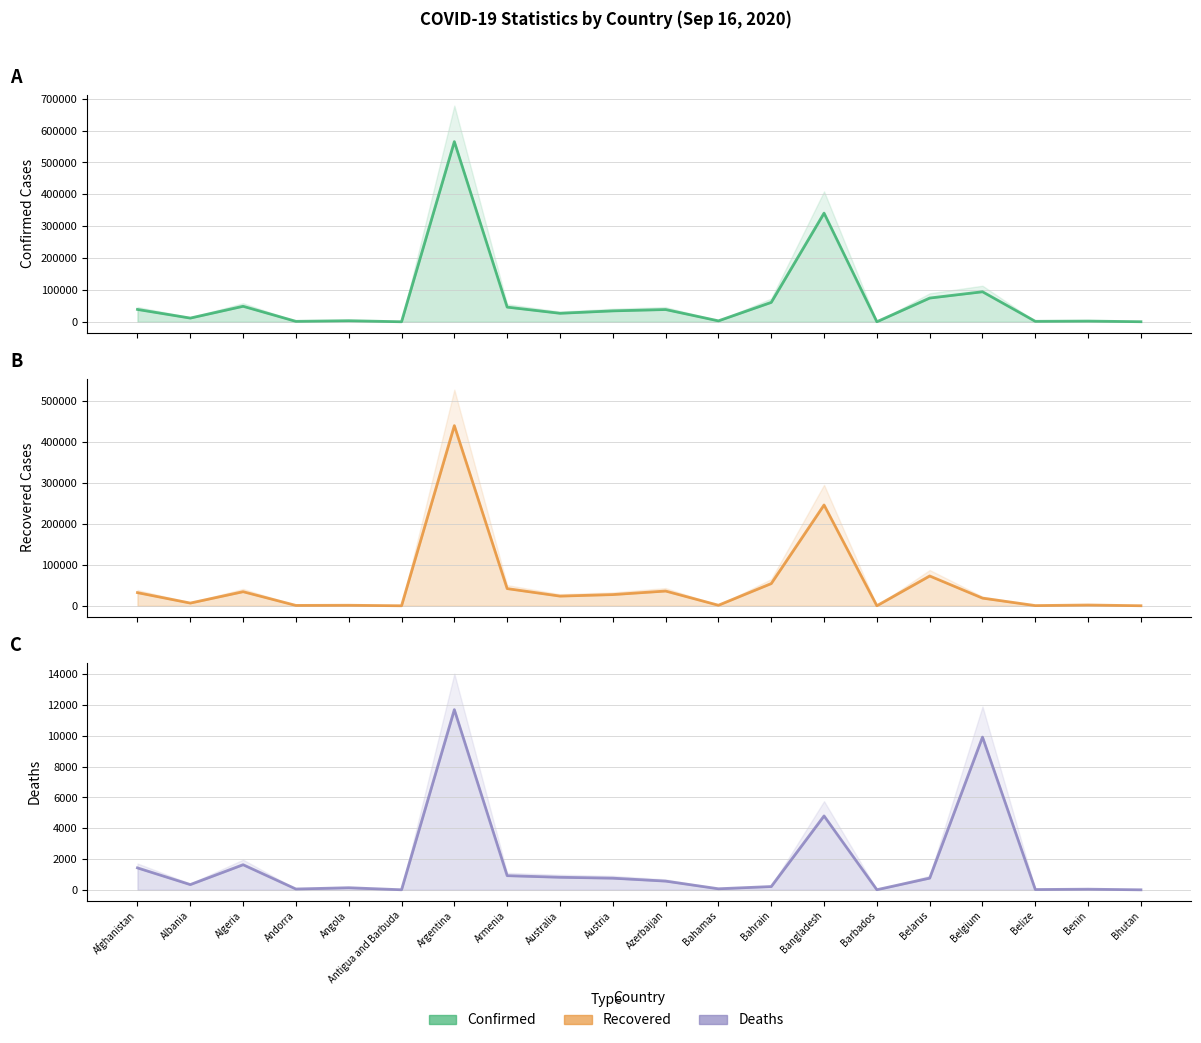

What is the label of the 6th point from the left?

Antigua and Barbuda